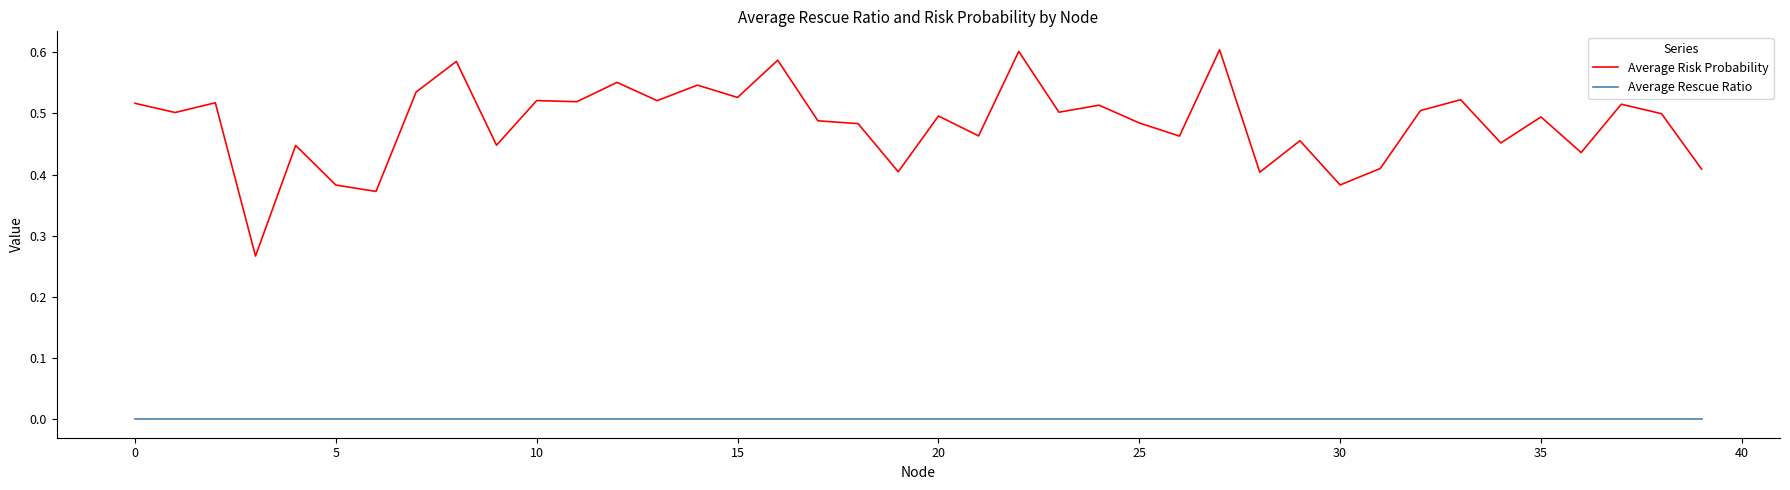

List the series in order of their peak value, lowest first.

Average Rescue Ratio, Average Risk Probability